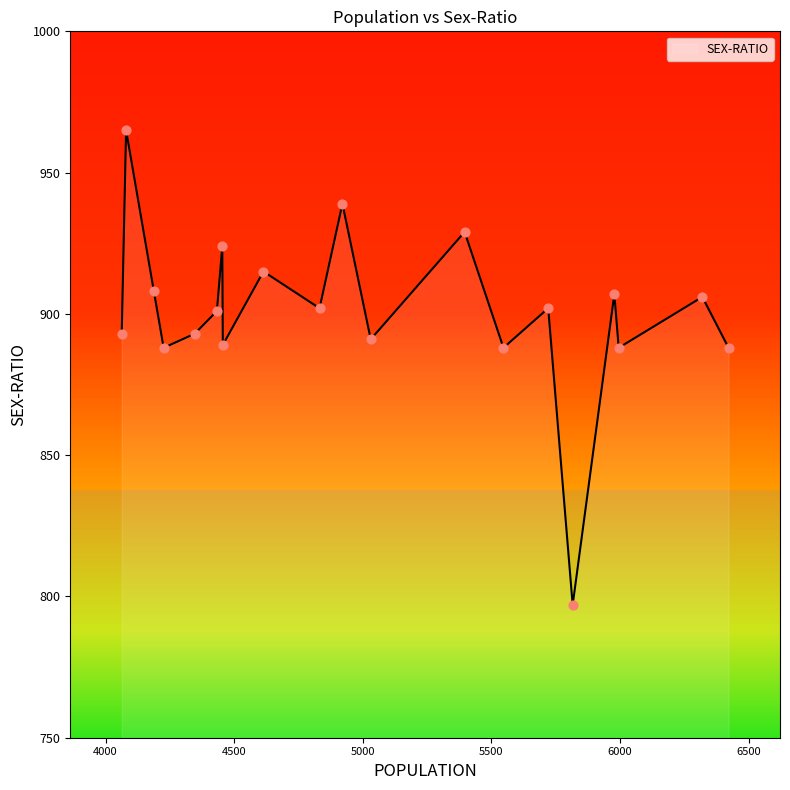

What is the ratio of the value at 4454 to the value at 5031?

1.0